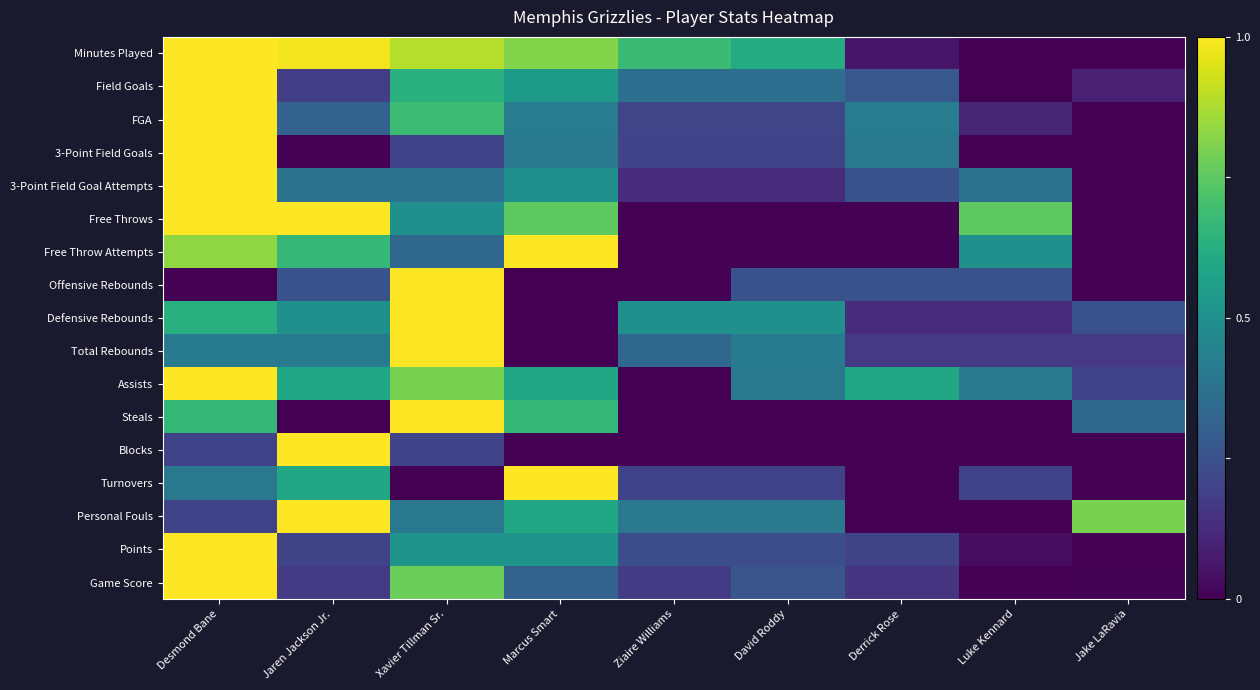

Reading right to left, list all the values displayed in this chart.

Minutes Played: Jake LaRavia=0.0	Luke Kennard=0.0	Derrick Rose=0.1	David Roddy=0.6	Ziaire Williams=0.7	Marcus Smart=0.8	Xavier Tillman Sr.=0.9	Jaren Jackson Jr.=1.0	Desmond Bane=1.0
Field Goals: Jake LaRavia=0.1	Luke Kennard=0.0	Derrick Rose=0.3	David Roddy=0.4	Ziaire Williams=0.4	Marcus Smart=0.5	Xavier Tillman Sr.=0.6	Jaren Jackson Jr.=0.2	Desmond Bane=1.0
FGA: Jake LaRavia=0.0	Luke Kennard=0.1	Derrick Rose=0.4	David Roddy=0.2	Ziaire Williams=0.2	Marcus Smart=0.4	Xavier Tillman Sr.=0.7	Jaren Jackson Jr.=0.3	Desmond Bane=1.0
3-Point Field Goals: Jake LaRavia=0.0	Luke Kennard=0.0	Derrick Rose=0.4	David Roddy=0.2	Ziaire Williams=0.2	Marcus Smart=0.4	Xavier Tillman Sr.=0.2	Jaren Jackson Jr.=0.0	Desmond Bane=1.0
3-Point Field Goal Attempts: Jake LaRavia=0.0	Luke Kennard=0.4	Derrick Rose=0.2	David Roddy=0.1	Ziaire Williams=0.1	Marcus Smart=0.5	Xavier Tillman Sr.=0.4	Jaren Jackson Jr.=0.4	Desmond Bane=1.0
Free Throws: Jake LaRavia=0.0	Luke Kennard=0.8	Derrick Rose=0.0	David Roddy=0.0	Ziaire Williams=0.0	Marcus Smart=0.8	Xavier Tillman Sr.=0.5	Jaren Jackson Jr.=1.0	Desmond Bane=1.0
Free Throw Attempts: Jake LaRavia=0.0	Luke Kennard=0.5	Derrick Rose=0.0	David Roddy=0.0	Ziaire Williams=0.0	Marcus Smart=1.0	Xavier Tillman Sr.=0.3	Jaren Jackson Jr.=0.7	Desmond Bane=0.8
Offensive Rebounds: Jake LaRavia=0.0	Luke Kennard=0.2	Derrick Rose=0.2	David Roddy=0.2	Ziaire Williams=0.0	Marcus Smart=0.0	Xavier Tillman Sr.=1.0	Jaren Jackson Jr.=0.2	Desmond Bane=0.0
Defensive Rebounds: Jake LaRavia=0.2	Luke Kennard=0.1	Derrick Rose=0.1	David Roddy=0.5	Ziaire Williams=0.5	Marcus Smart=0.0	Xavier Tillman Sr.=1.0	Jaren Jackson Jr.=0.5	Desmond Bane=0.6
Total Rebounds: Jake LaRavia=0.2	Luke Kennard=0.2	Derrick Rose=0.2	David Roddy=0.4	Ziaire Williams=0.3	Marcus Smart=0.0	Xavier Tillman Sr.=1.0	Jaren Jackson Jr.=0.4	Desmond Bane=0.4
Assists: Jake LaRavia=0.2	Luke Kennard=0.4	Derrick Rose=0.6	David Roddy=0.4	Ziaire Williams=0.0	Marcus Smart=0.6	Xavier Tillman Sr.=0.8	Jaren Jackson Jr.=0.6	Desmond Bane=1.0
Steals: Jake LaRavia=0.3	Luke Kennard=0.0	Derrick Rose=0.0	David Roddy=0.0	Ziaire Williams=0.0	Marcus Smart=0.7	Xavier Tillman Sr.=1.0	Jaren Jackson Jr.=0.0	Desmond Bane=0.7
Blocks: Jake LaRavia=0.0	Luke Kennard=0.0	Derrick Rose=0.0	David Roddy=0.0	Ziaire Williams=0.0	Marcus Smart=0.0	Xavier Tillman Sr.=0.2	Jaren Jackson Jr.=1.0	Desmond Bane=0.2
Turnovers: Jake LaRavia=0.0	Luke Kennard=0.2	Derrick Rose=0.0	David Roddy=0.2	Ziaire Williams=0.2	Marcus Smart=1.0	Xavier Tillman Sr.=0.0	Jaren Jackson Jr.=0.6	Desmond Bane=0.4
Personal Fouls: Jake LaRavia=0.8	Luke Kennard=0.0	Derrick Rose=0.0	David Roddy=0.4	Ziaire Williams=0.4	Marcus Smart=0.6	Xavier Tillman Sr.=0.4	Jaren Jackson Jr.=1.0	Desmond Bane=0.2
Points: Jake LaRavia=0.0	Luke Kennard=0.0	Derrick Rose=0.2	David Roddy=0.2	Ziaire Williams=0.2	Marcus Smart=0.5	Xavier Tillman Sr.=0.5	Jaren Jackson Jr.=0.2	Desmond Bane=1.0
Game Score: Jake LaRavia=0.0	Luke Kennard=0.0	Derrick Rose=0.2	David Roddy=0.3	Ziaire Williams=0.2	Marcus Smart=0.3	Xavier Tillman Sr.=0.8	Jaren Jackson Jr.=0.2	Desmond Bane=1.0